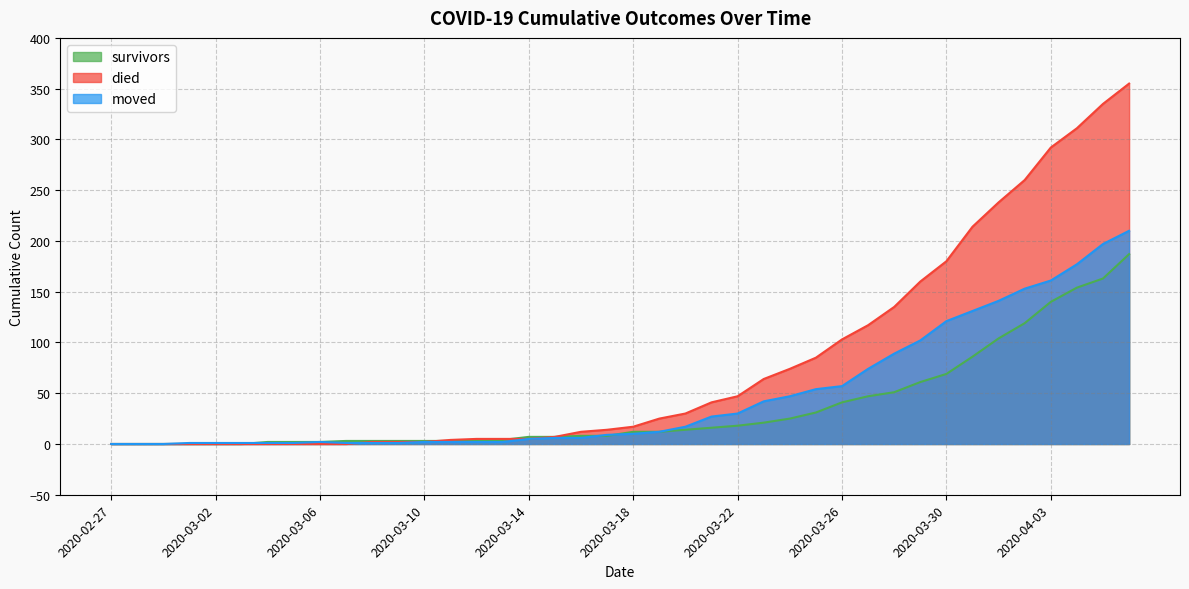

What is the average value of the died series?

79